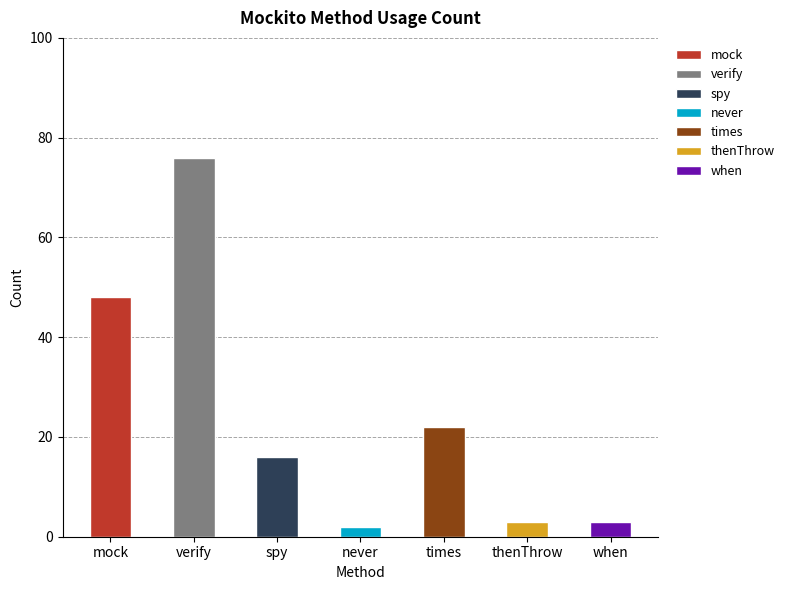

Reading left to right, list all the values displayed in this chart.

mock=48	verify=76	spy=16	never=2	times=22	thenThrow=3	when=3